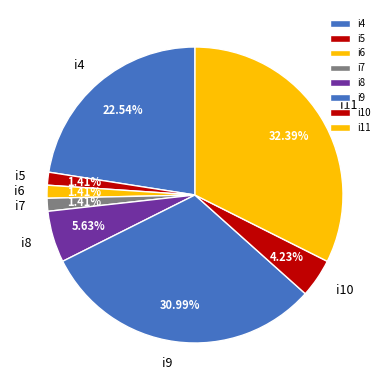

Combined, what portion of the pie is i6 and i4?

23.9%